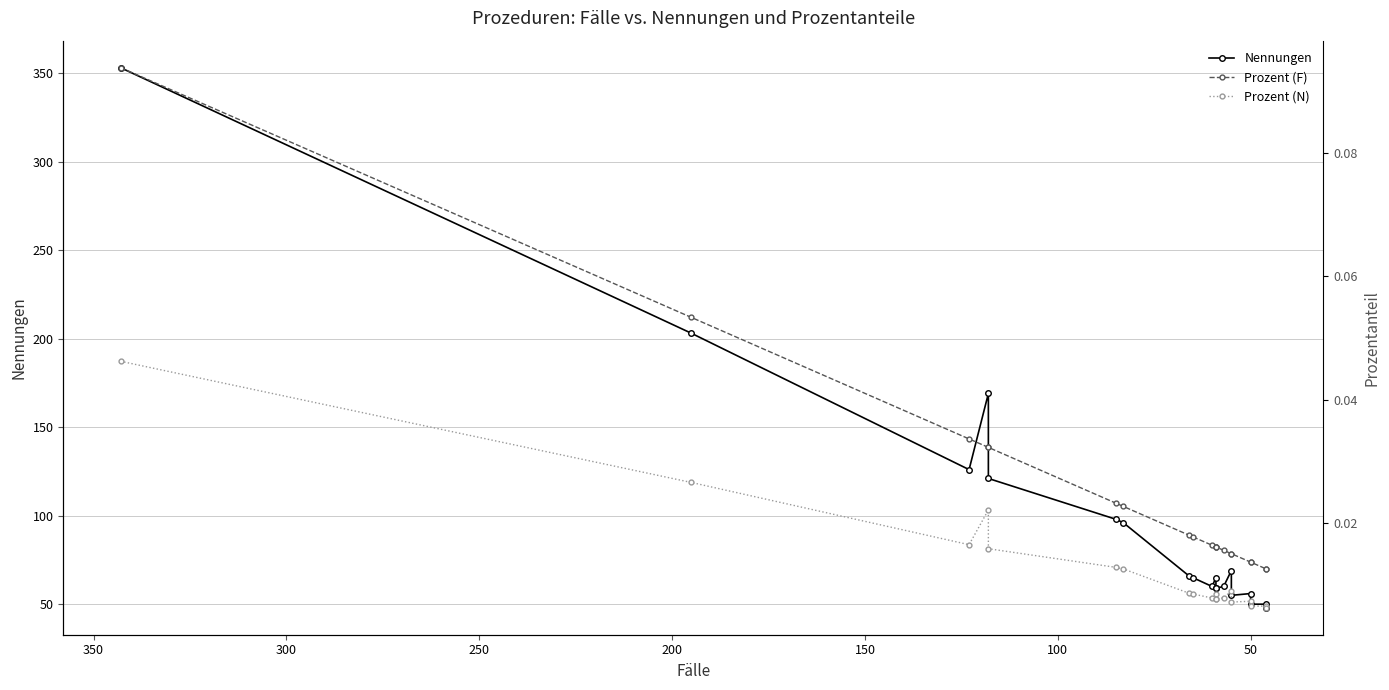

True or false: Nennungen and Prozent (N) cross at least once.

False